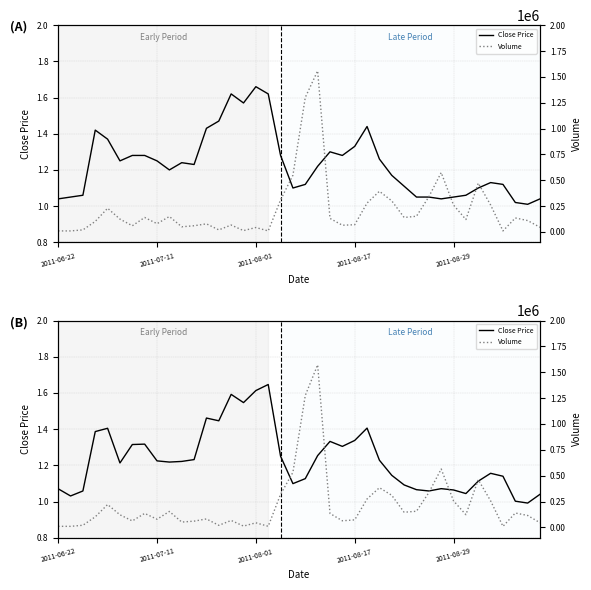

What is the difference between the Volume values at 12 and 23?

17989.5